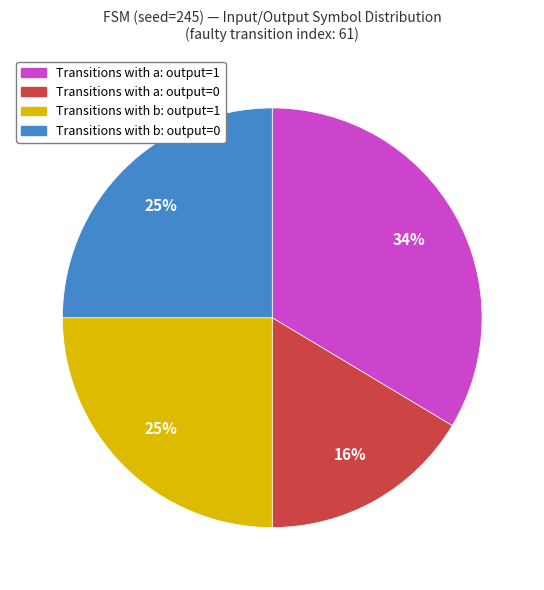

Is there any slice that represents more than half of the pie?

No